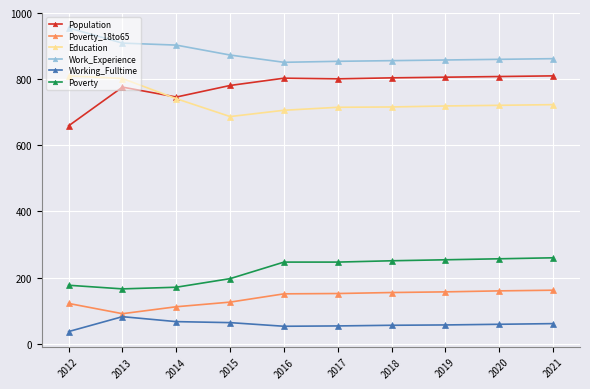

Rank the series at 2018 from lowest to highest value.

Working_Fulltime, Poverty_18to65, Poverty, Education, Population, Work_Experience